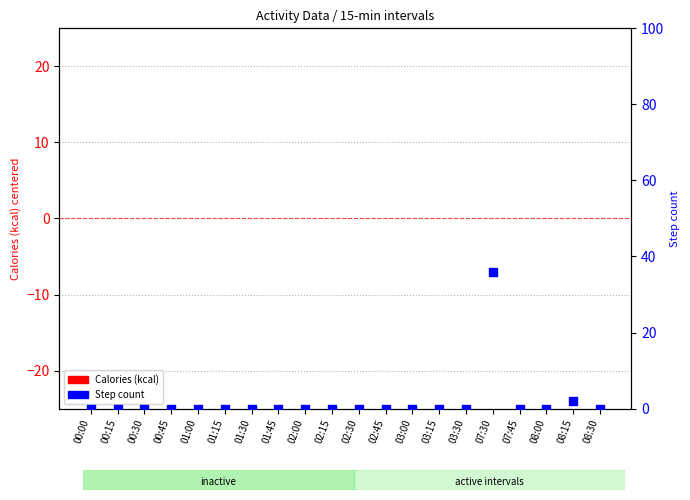

What are all the series names shown in the legend?

Calories (kcal), Step count